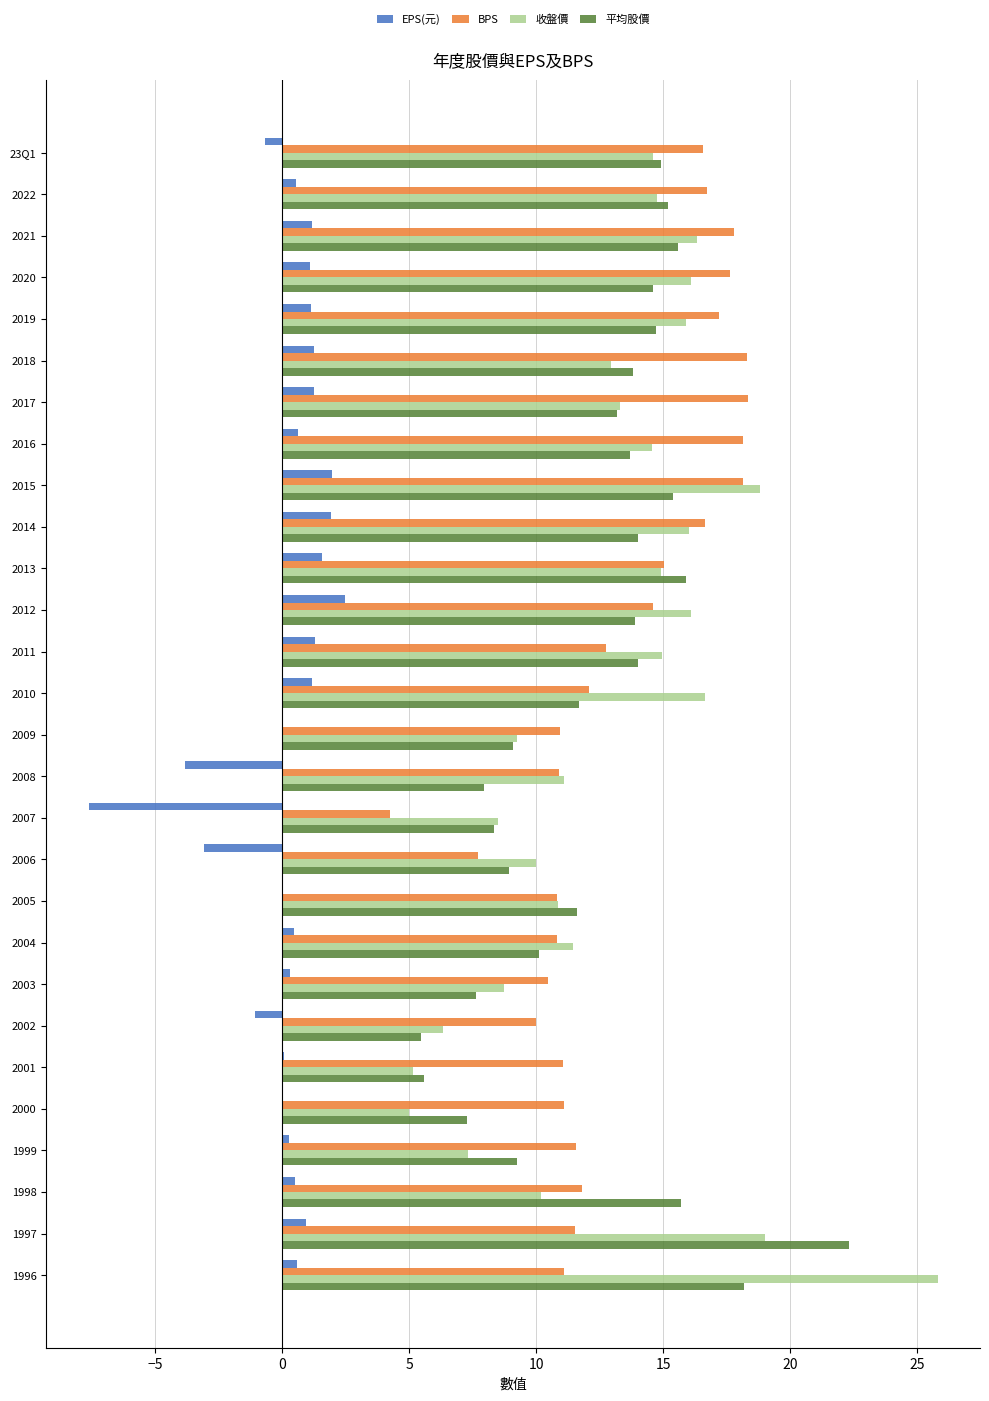

How many distinct data groups are displayed?

4